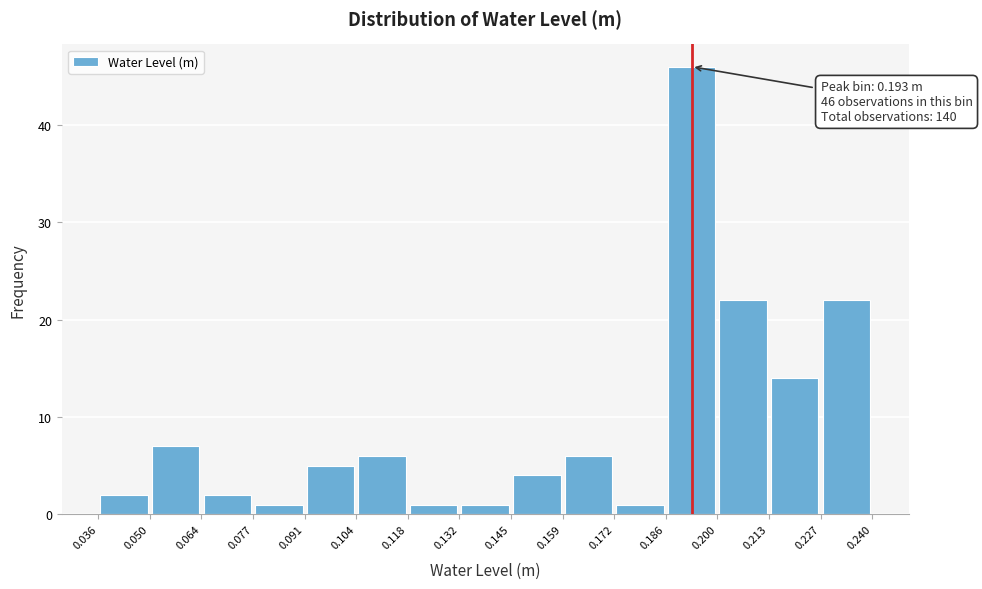

Which range on the x-axis has the tallest bar?

0.186 to 0.200